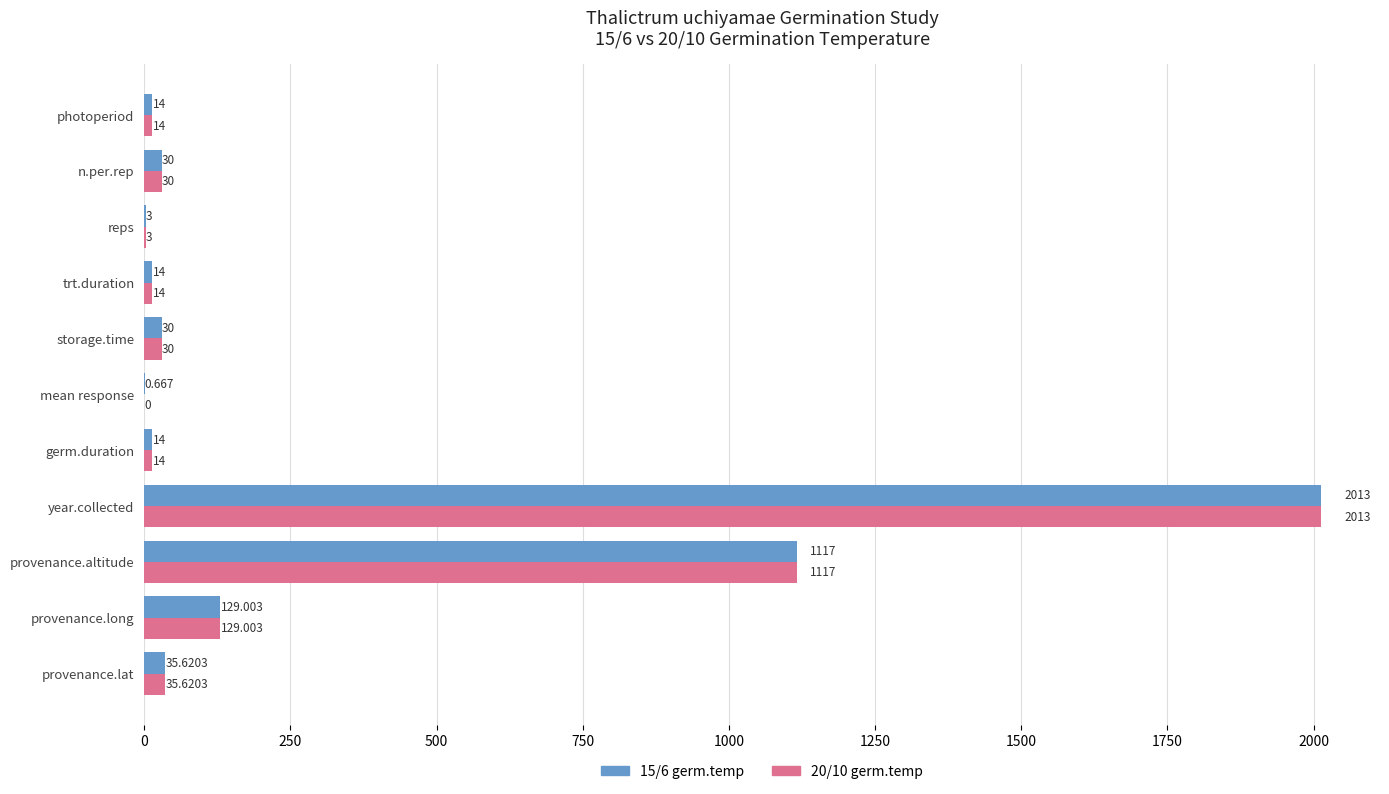

At which category is the sum across all series the highest?

year.collected